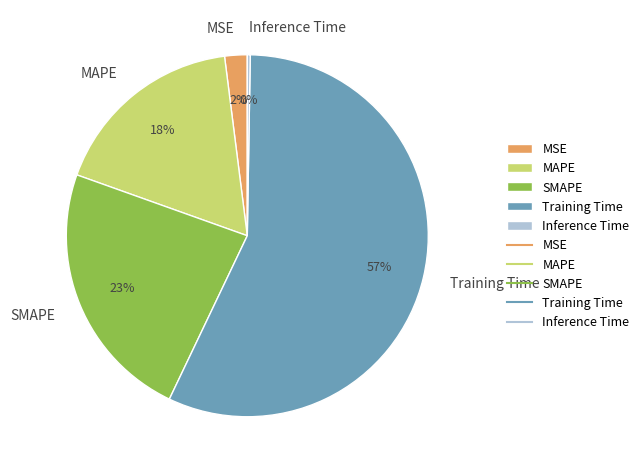

What is the largest slice in the pie chart?

Training Time